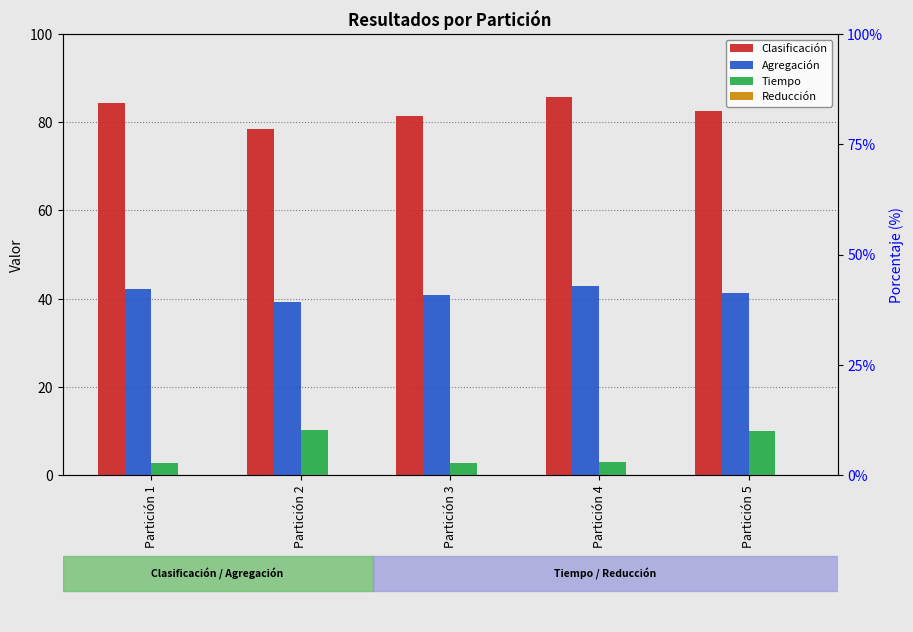

At how many categories does at least one series exceed 75?

5